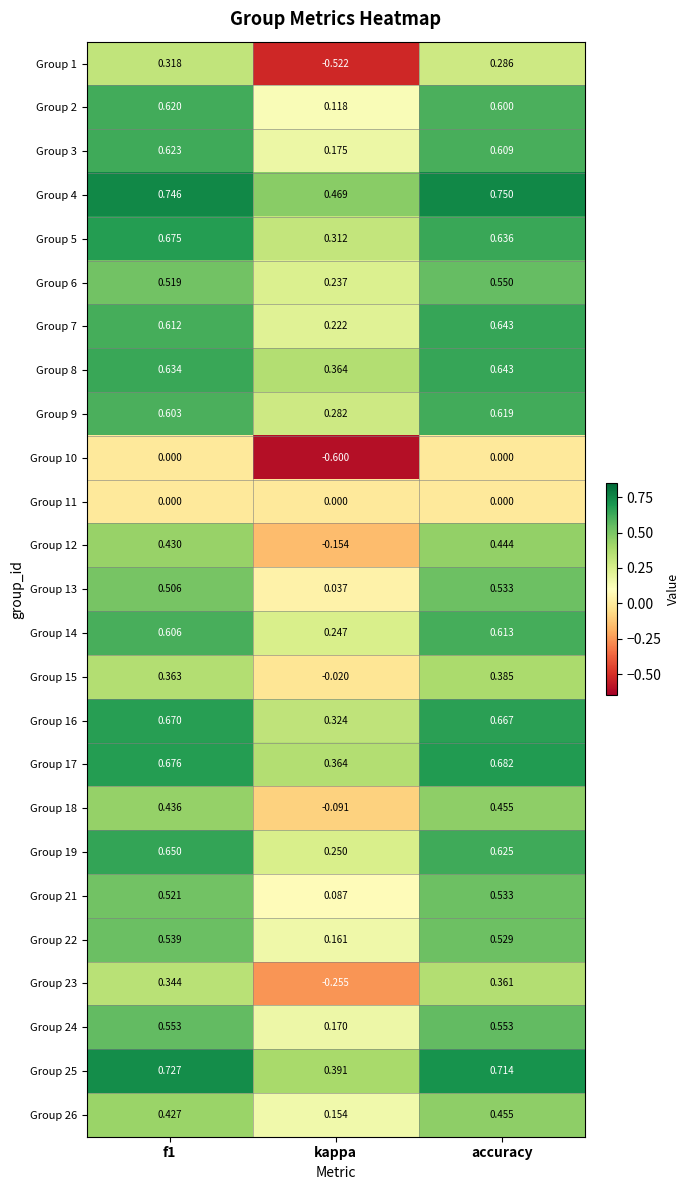

Which category has the highest value across all series?

accuracy